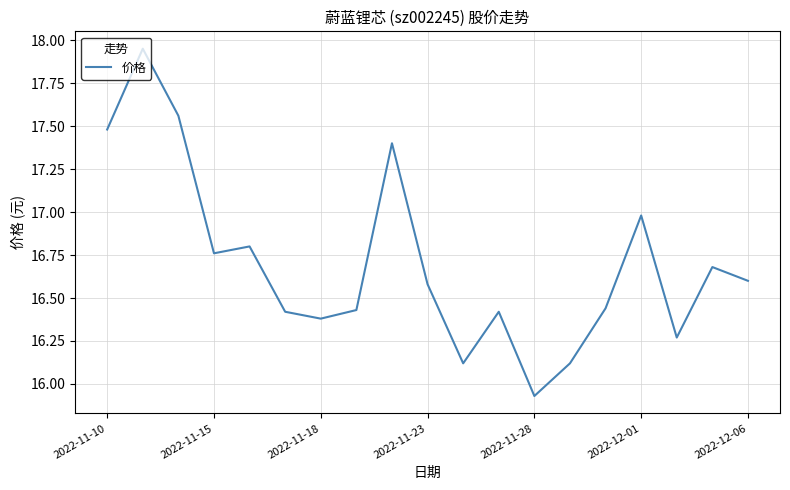

What is the difference between the maximum and minimum values?

2.0